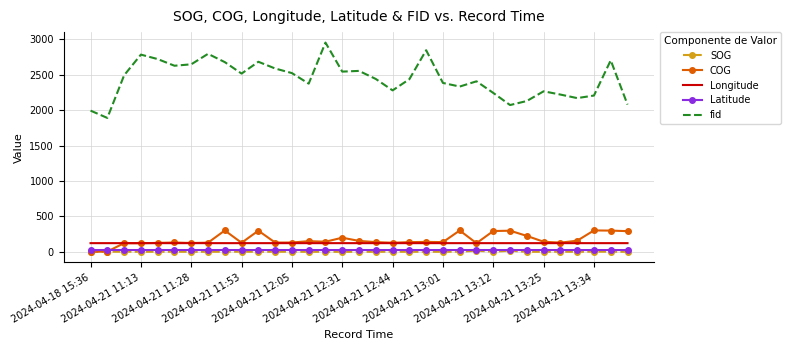

Which series has the largest range (max minus min)?

fid